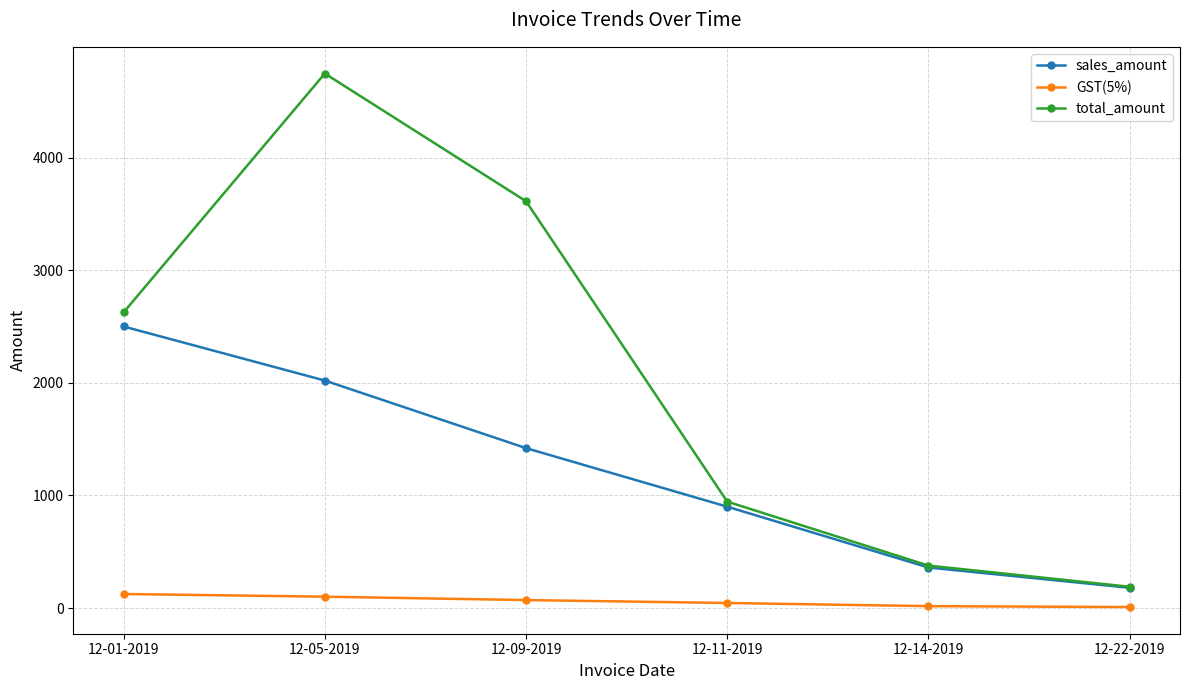

What is the label of the 4th point from the left?

12-11-2019